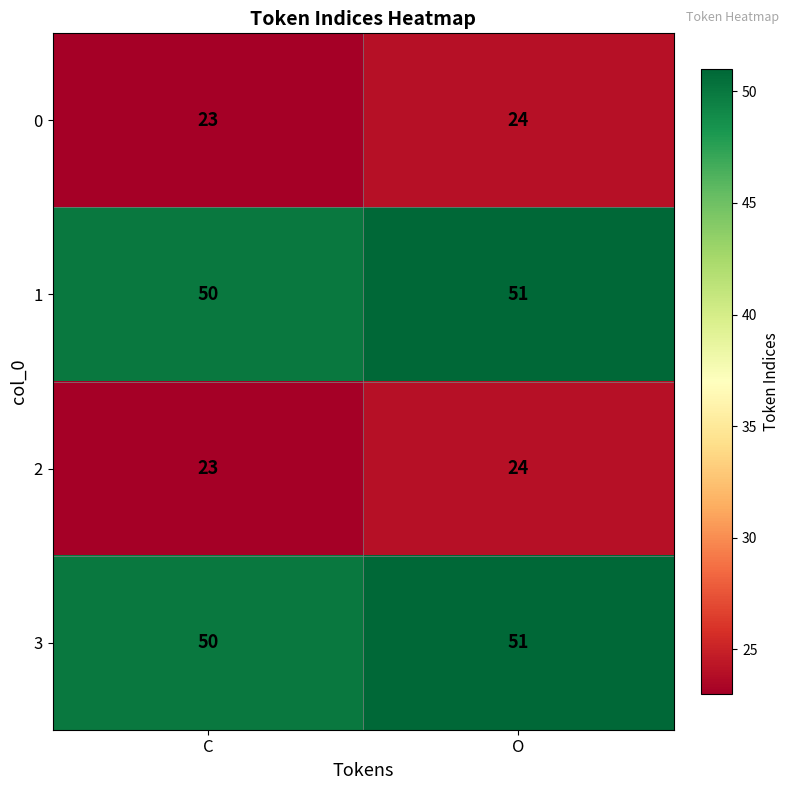

Is it true that 2 equals 36 at C?

False